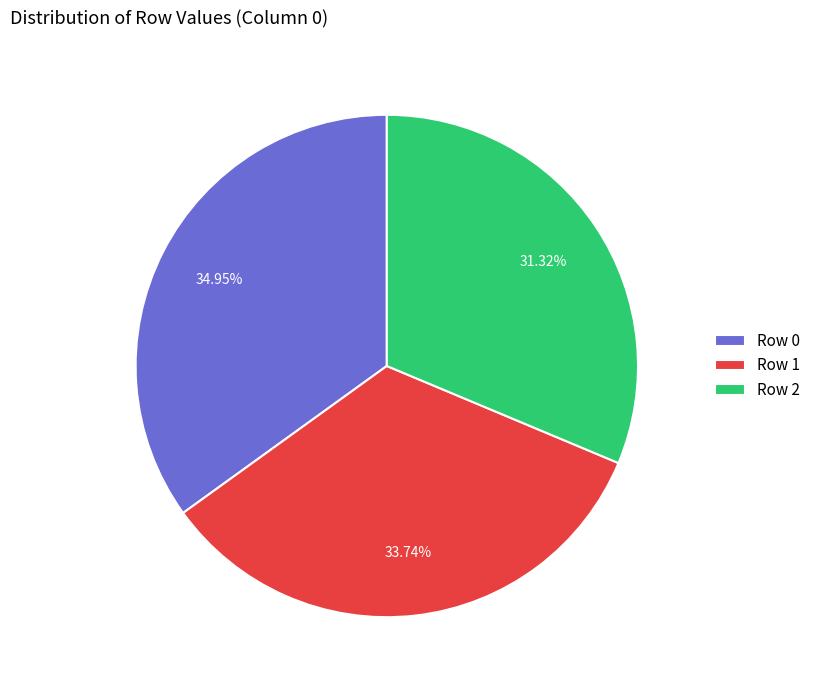

Rank the categories by value from highest to lowest.

Row 0, Row 1, Row 2